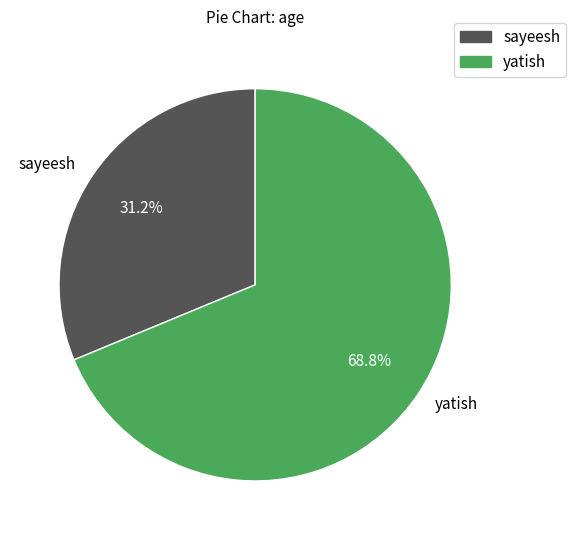

Which slice is the largest?

yatish